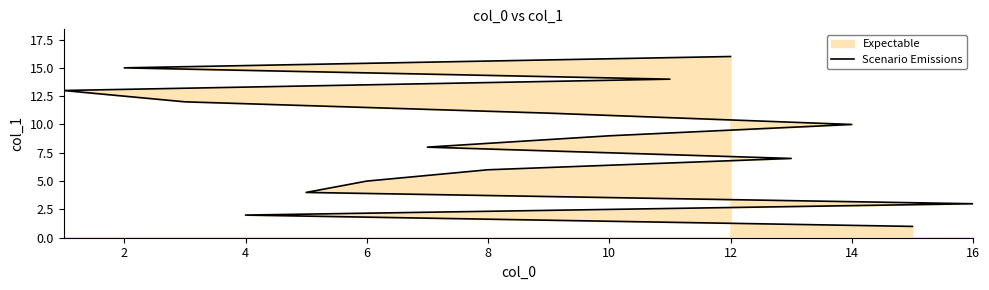

What is the difference between the maximum and second lowest values?

14